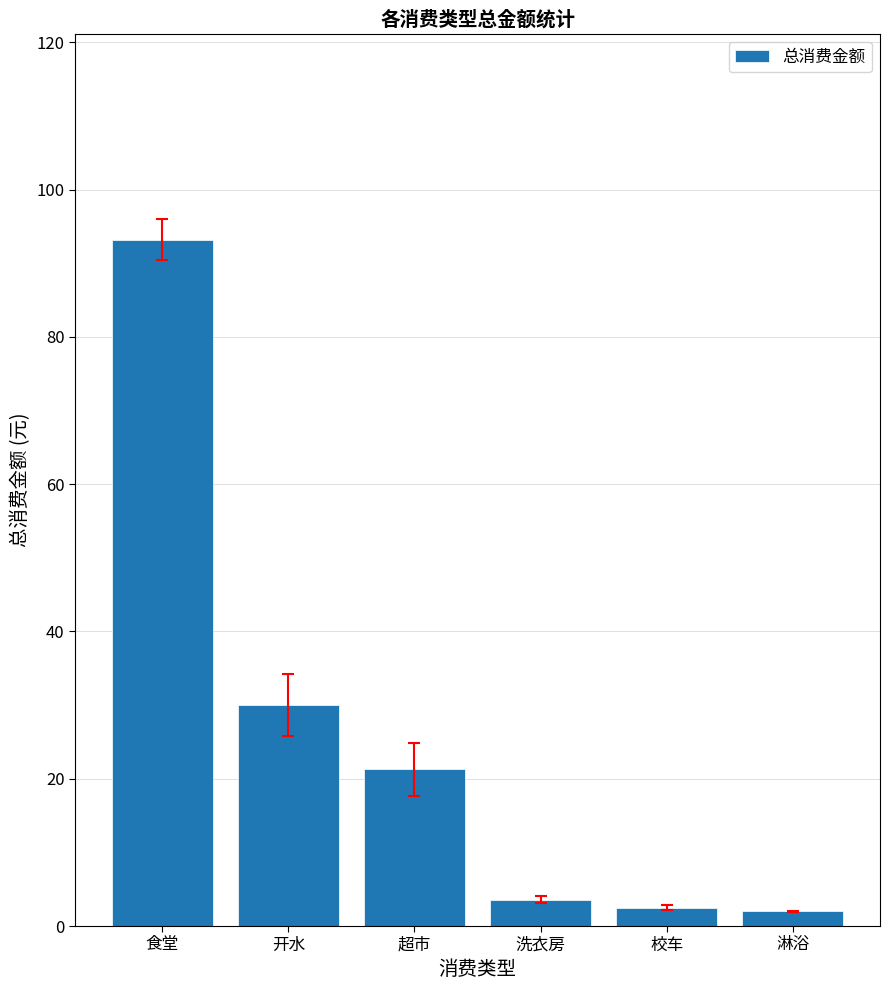

What is the change in value from 食堂 to 超市?

-71.9